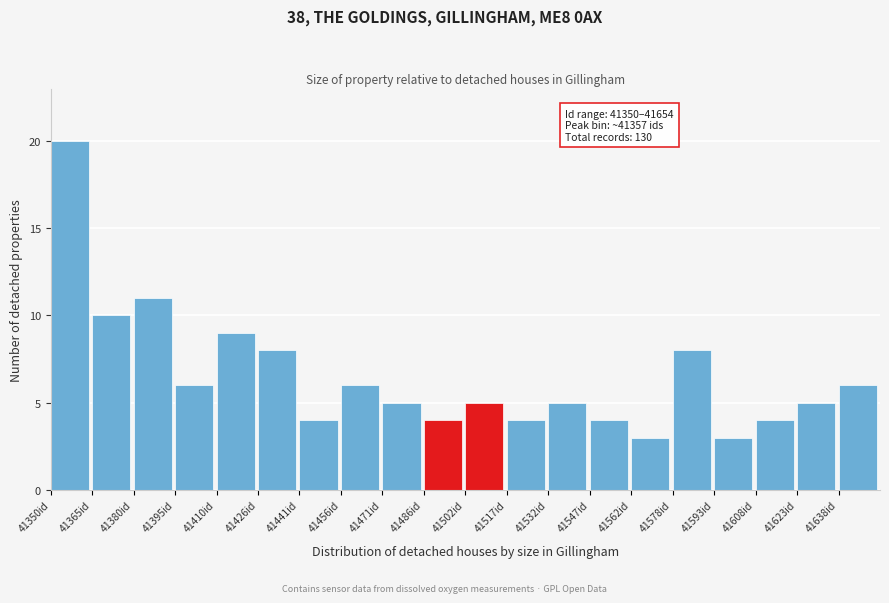

Which range on the x-axis has the tallest bar?

41350.0 to 41365.2